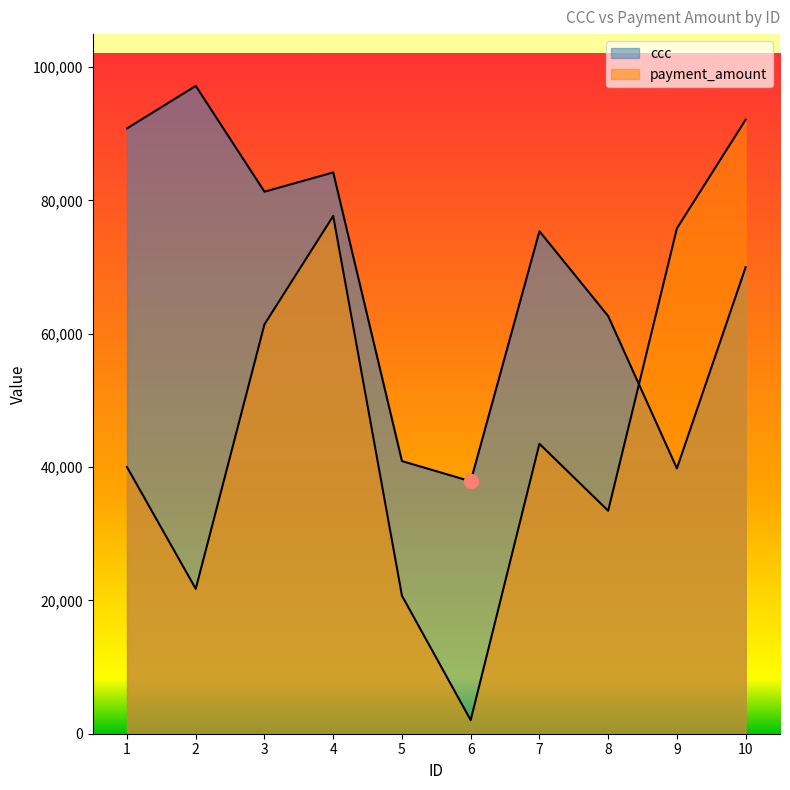

What value does the payment_amount series have at 9, to the nearest 100?

75800